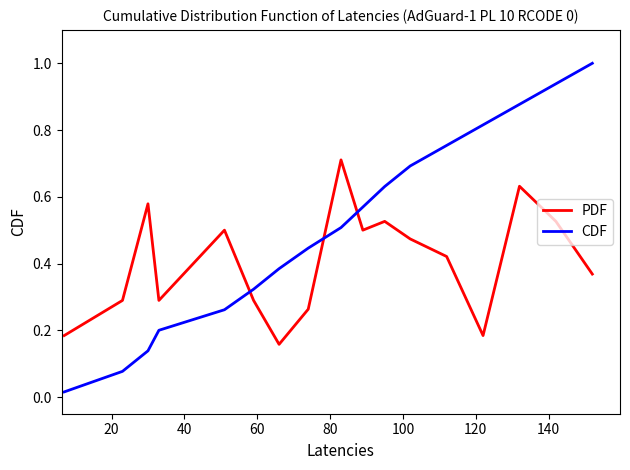

Count the number of categories in the chart.

18